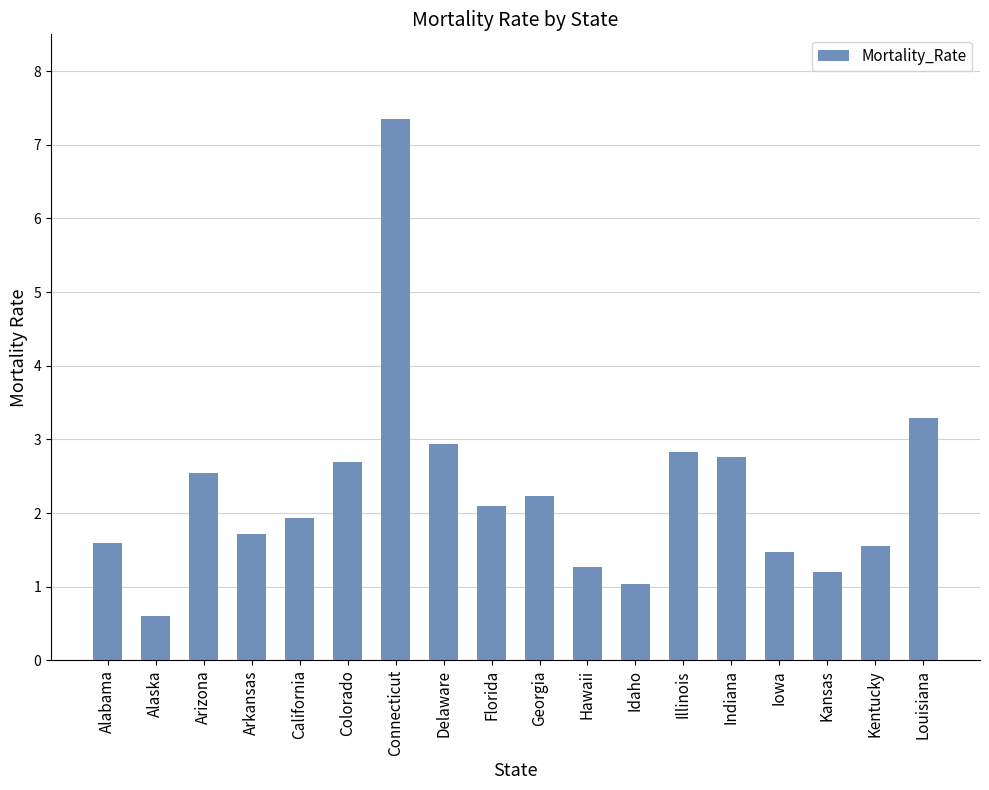

What is the label of the 1st bar from the left?

Alabama